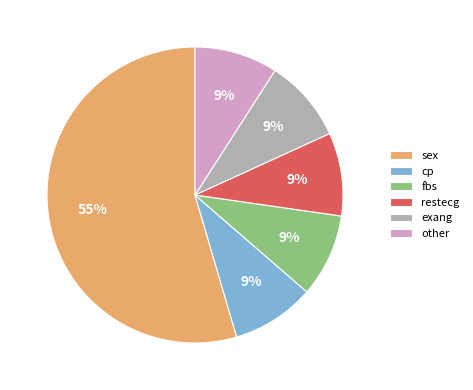

What percentage is the restecg slice, to the nearest percent?

9%